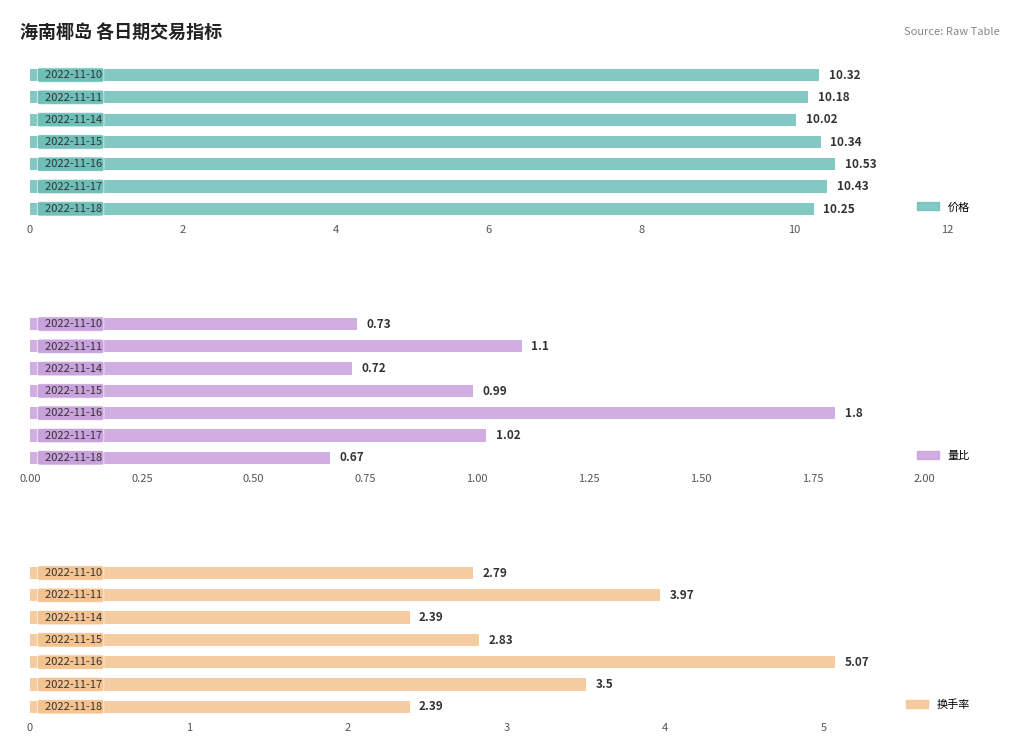

Are the bars horizontal?

Yes